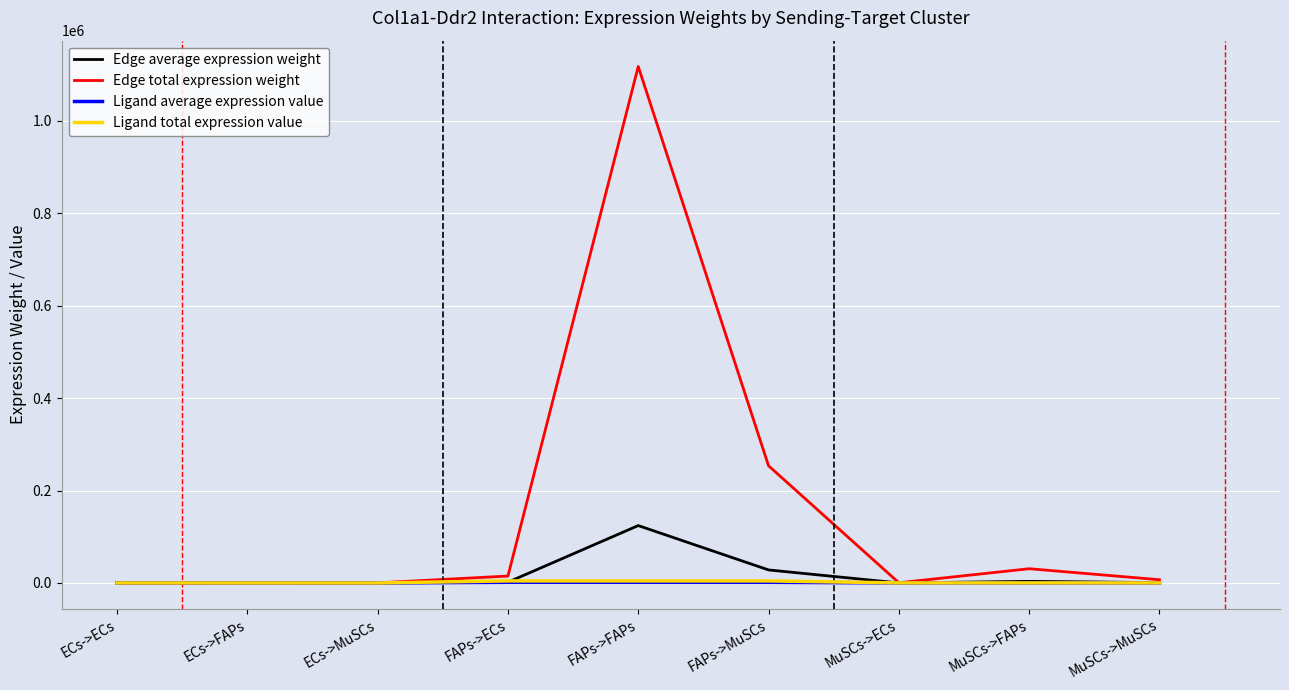

At which label is Edge average expression weight closest to 62069?

FAPs->MuSCs